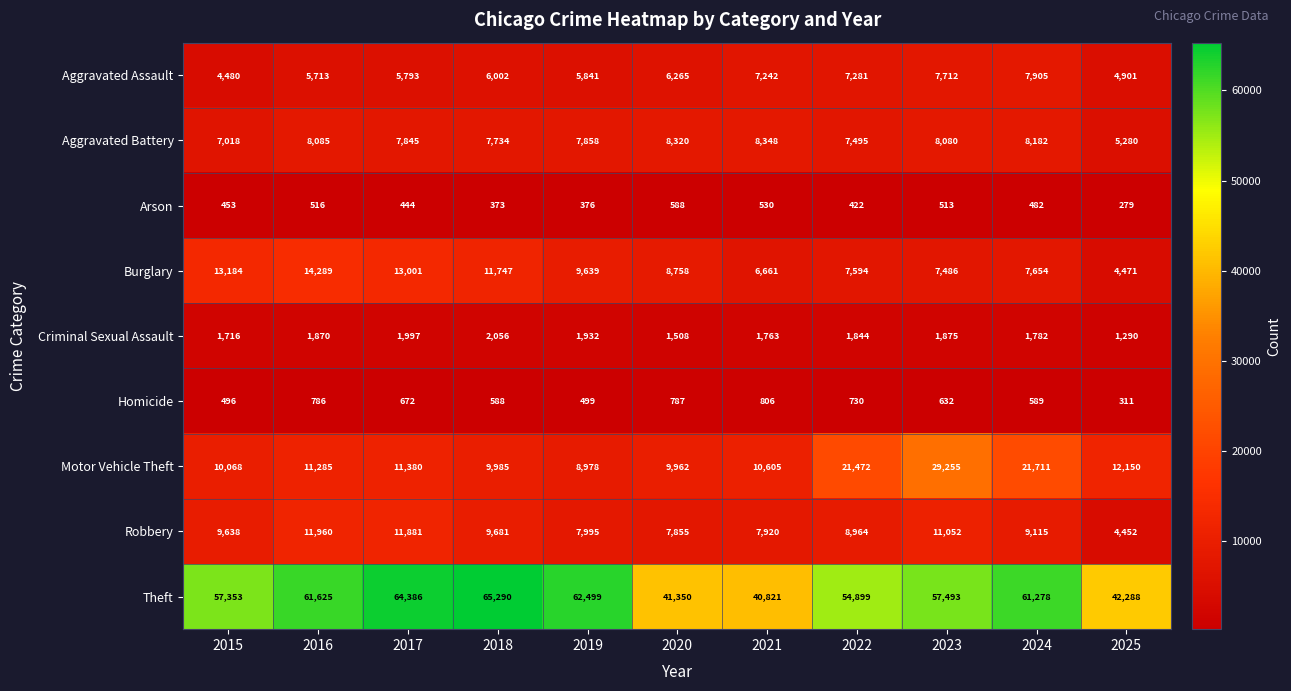

What is the spread (max minus min) of values at 2024?

60796